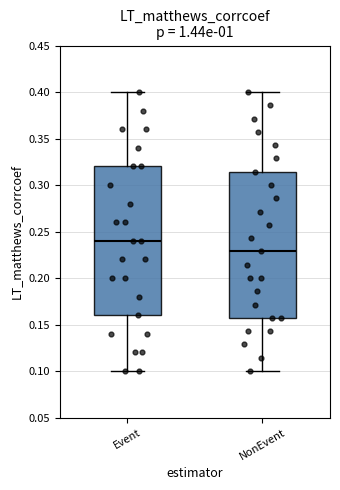

Reading left to right, read every box against the y-axis: the position of its median line, the range the box covers, and the ends of its whiskers. The values are not printed on the chart, so give them approximately, as read against the axis.

Event: median 0.240, box 0.160 to 0.320, whiskers 0.100 to 0.400
NonEvent: median 0.230, box 0.155 to 0.315, whiskers 0.100 to 0.400